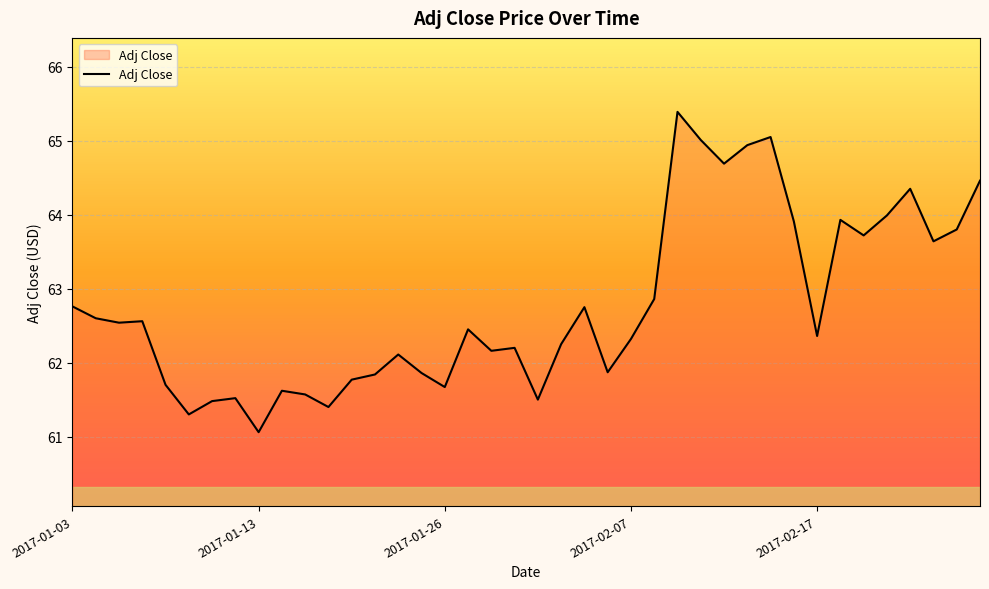

What is the maximum value shown in the chart?

65.4